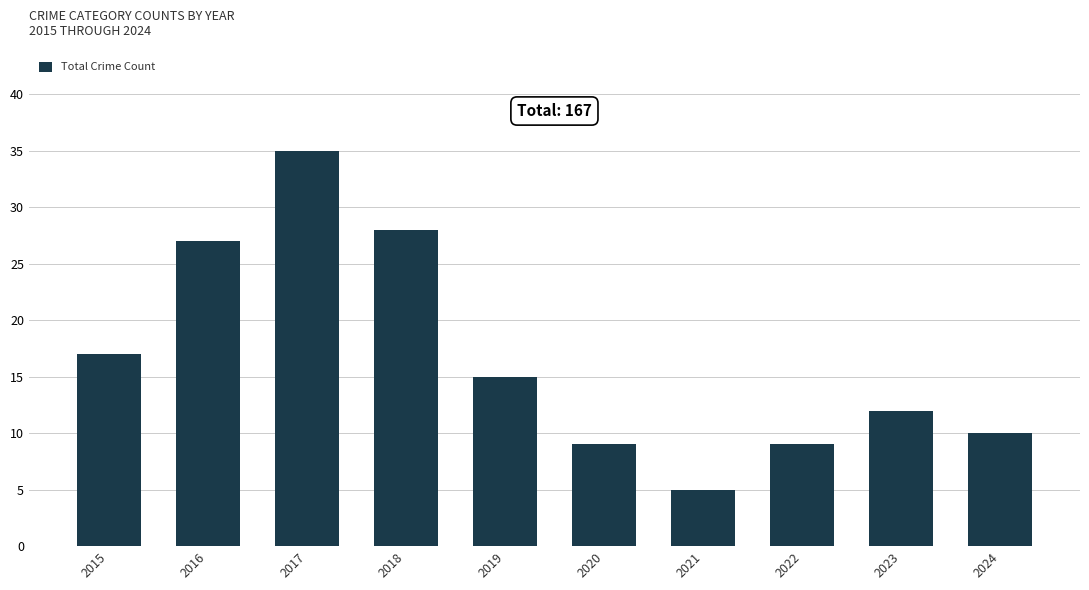

Are the bars horizontal?

No